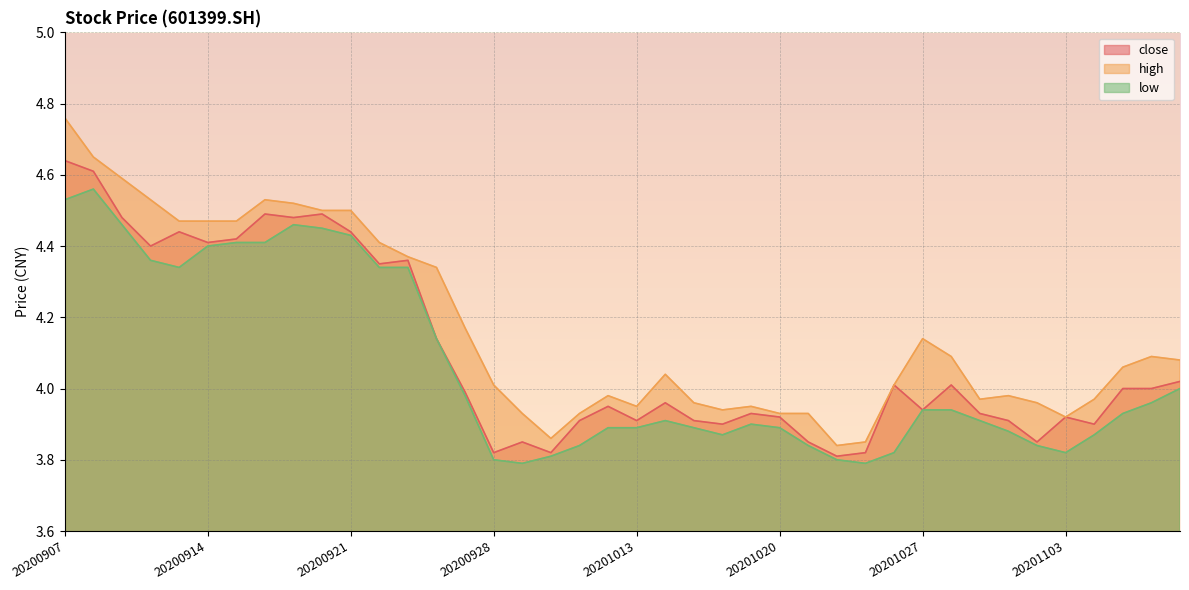

What is the value of the close point at the 21st from the left?

3.9